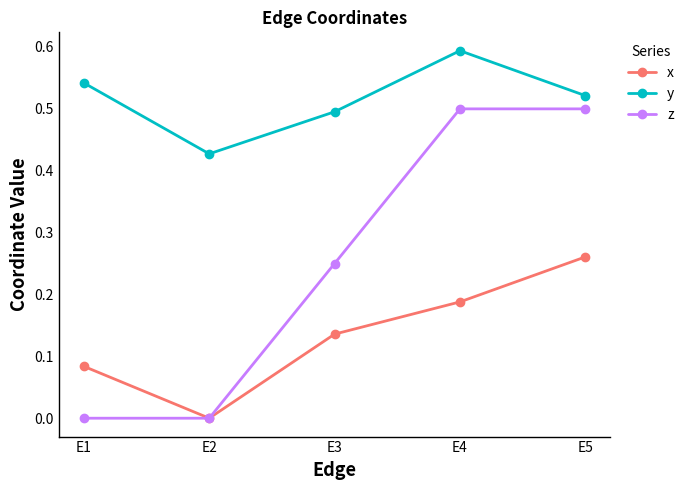

Between E1 and E3, which series saw the biggest shift?

z